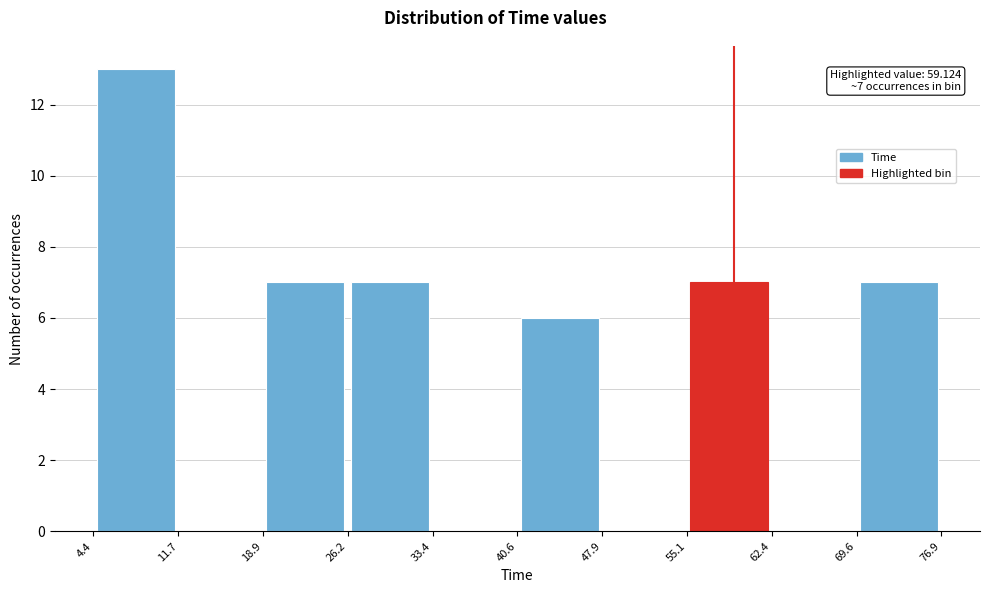

Which range on the x-axis has the tallest bar?

4.4 to 11.7